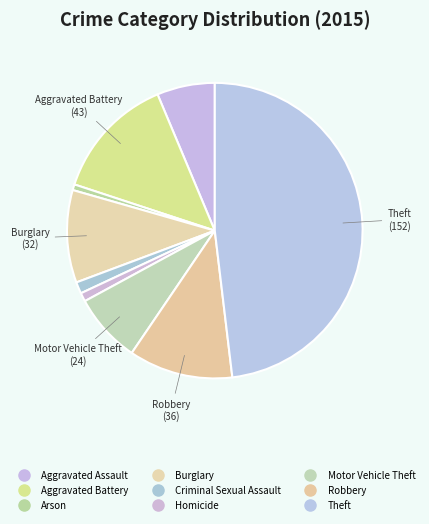

Count the number of slices in the pie.

9